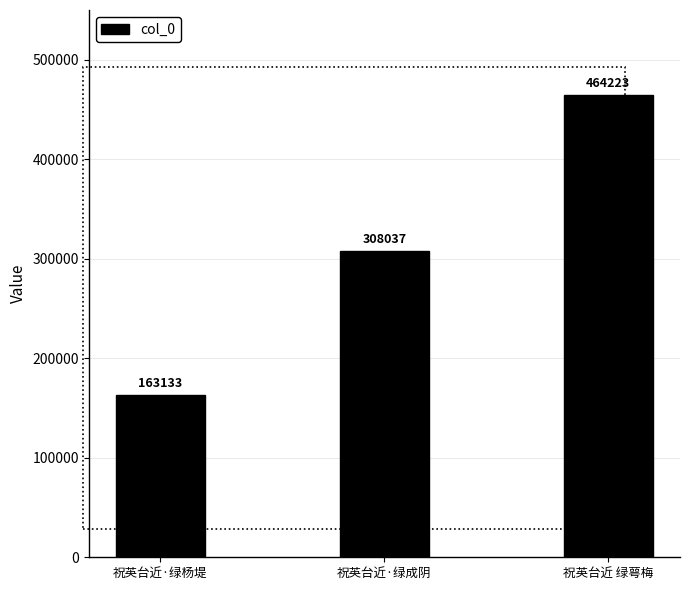

Reading right to left, extract all data points from this chart.

464223	308037	163133